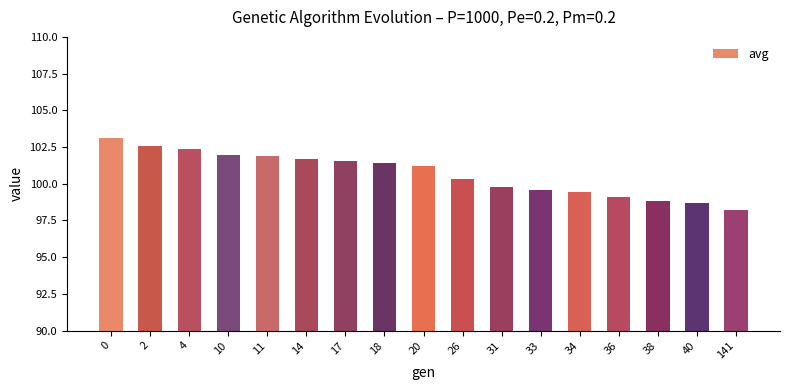

The chart shows a value of 51.6 at 38. True or false?

False